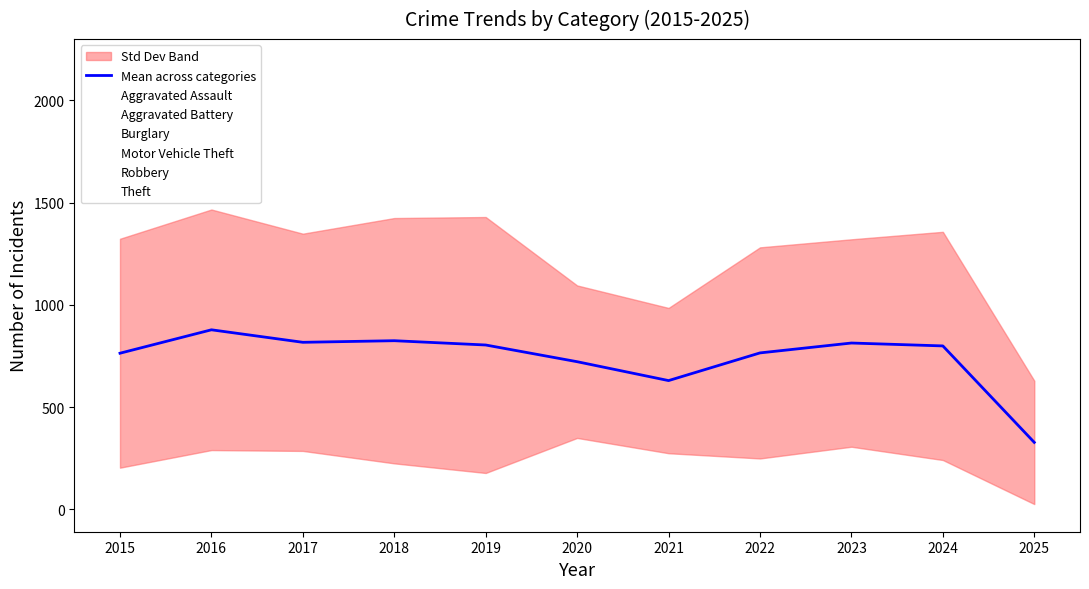

What is the value of the 3rd point from the left?

816.7